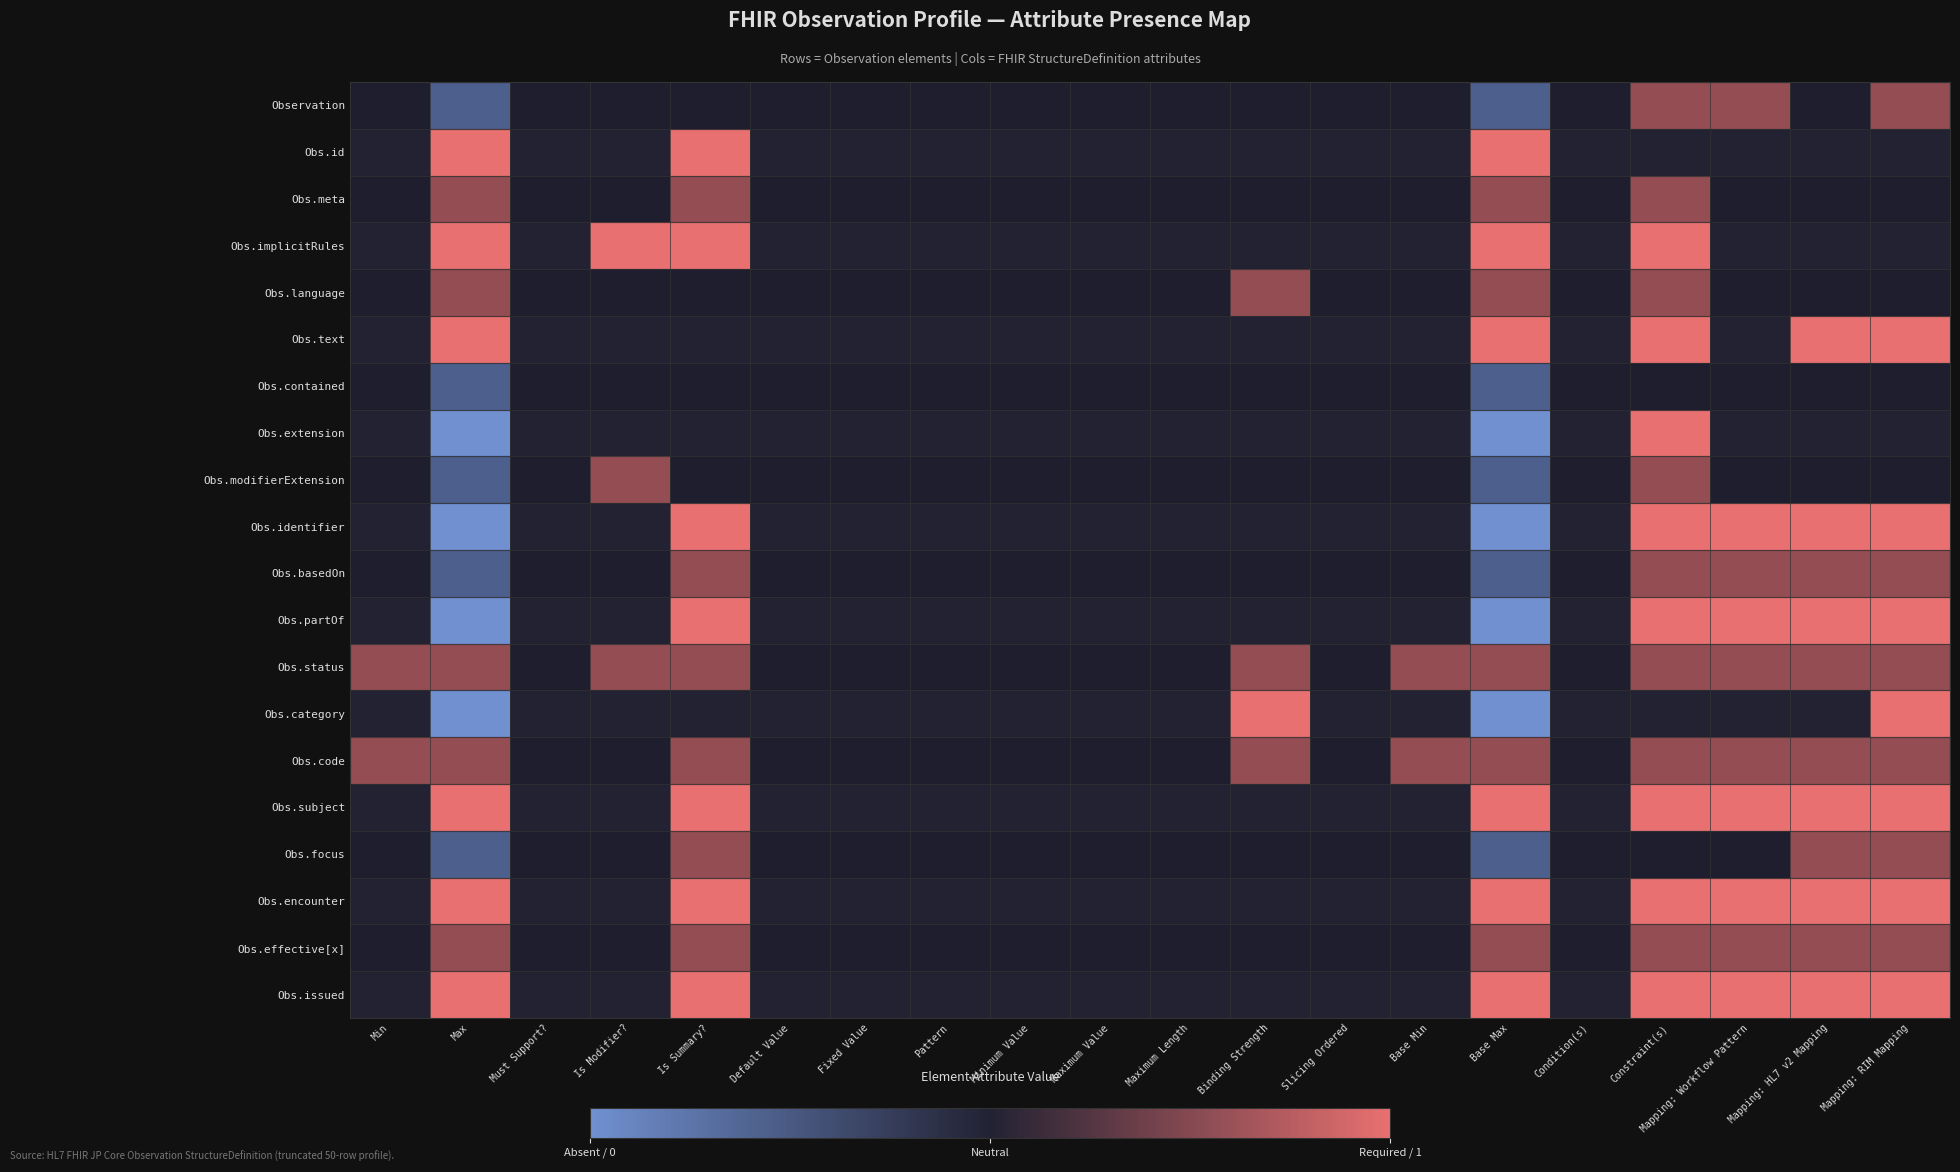

At Binding Strength, list the series in order from smallest to largest.

Observation, Obs.id, Obs.meta, Obs.implicitRules, Obs.text, Obs.contained, Obs.extension, Obs.modifierExtension, Obs.identifier, Obs.basedOn, Obs.partOf, Obs.subject, Obs.focus, Obs.encounter, Obs.effective[x], Obs.issued, Obs.language, Obs.status, Obs.category, Obs.code